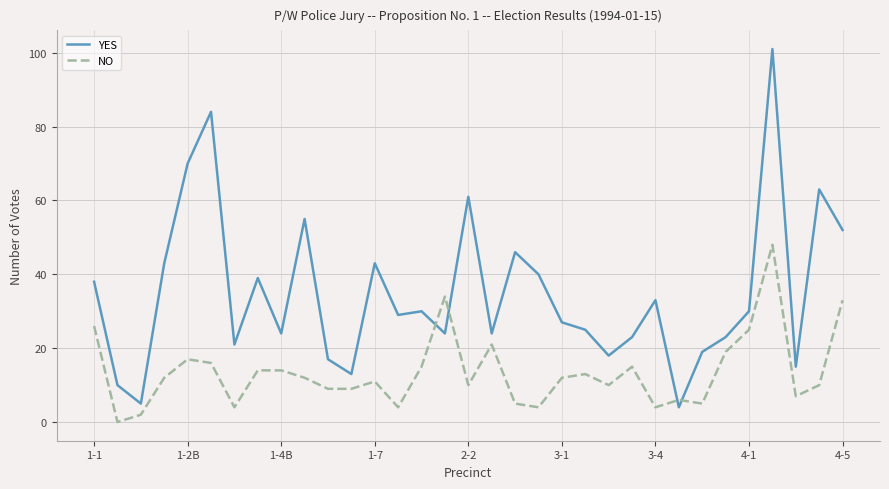

Which series has the widest spread of values?

YES